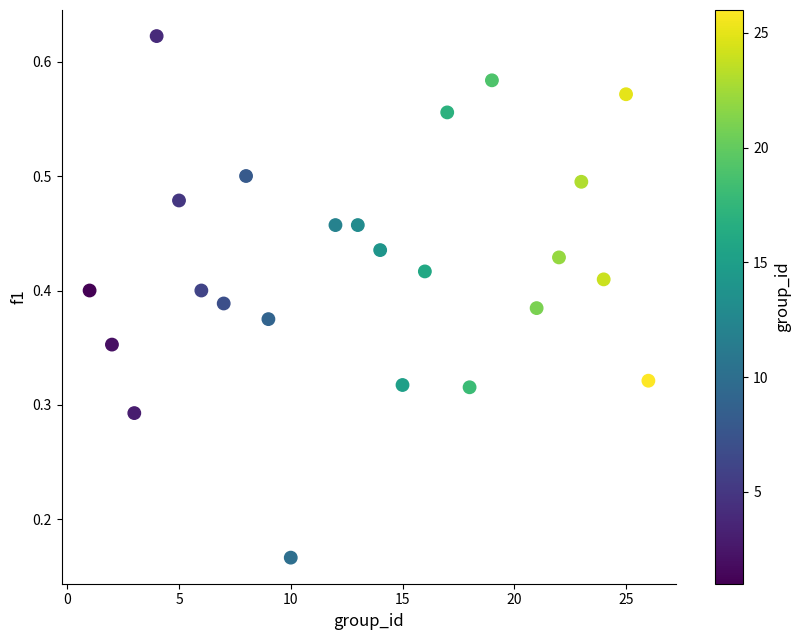

What is the range of X values (max minus min)?

25.0